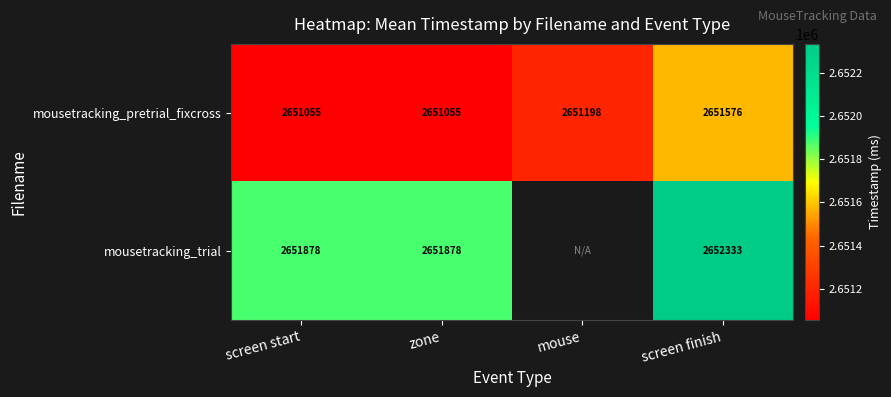

At zone, list the series in order from largest to smallest.

mousetracking_trial, mousetracking_pretrial_fixcross